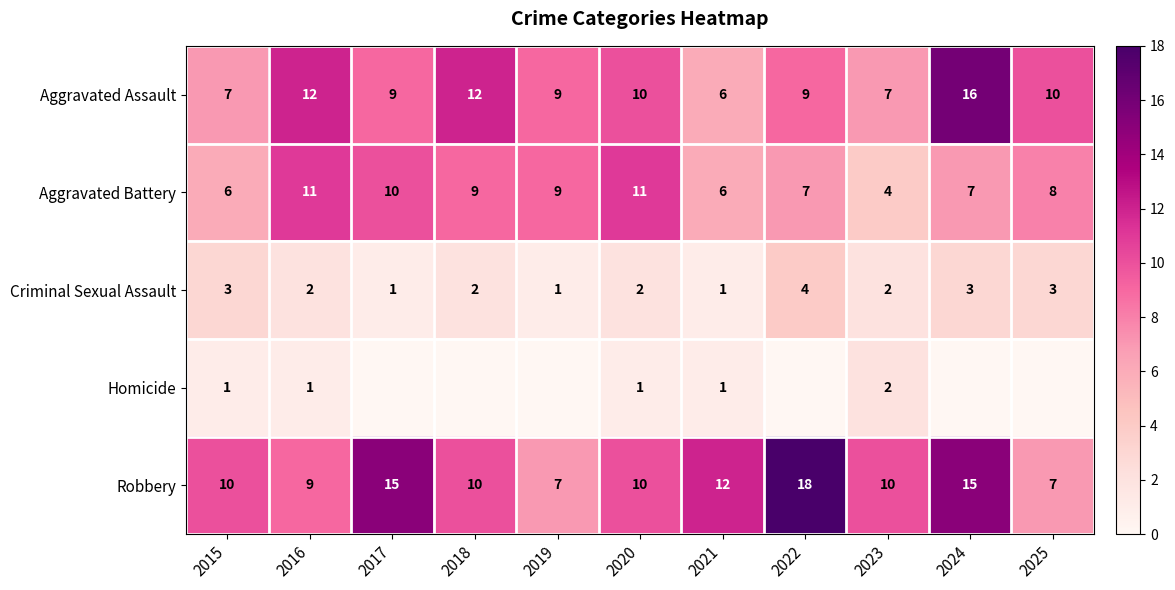

Count the Aggravated Assault values in the range 7 to 12.

9